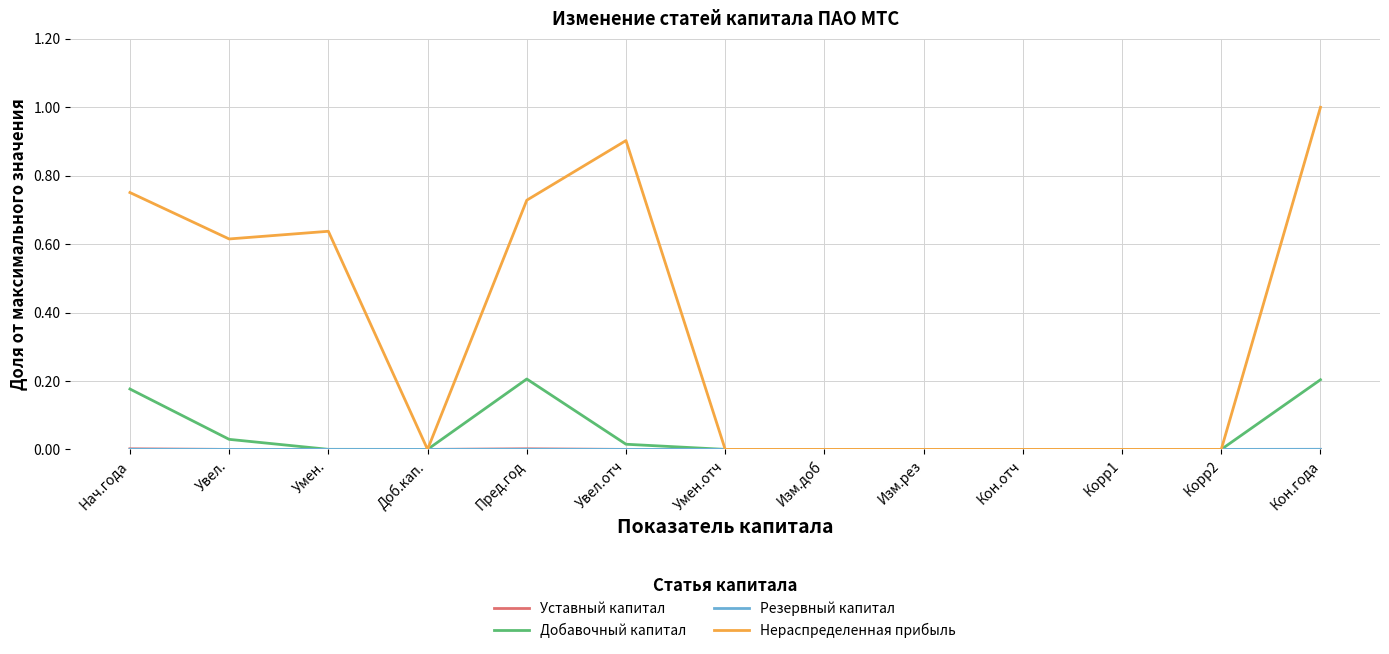

The value of Добавочный капитал at Умен.отч is 0.0. True or false?

True